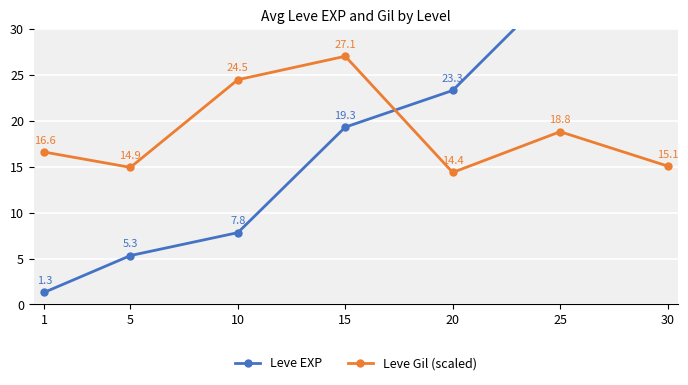

Is the value of Leve Gil (scaled) at 30 greater than the value of Leve EXP at 1?

Yes